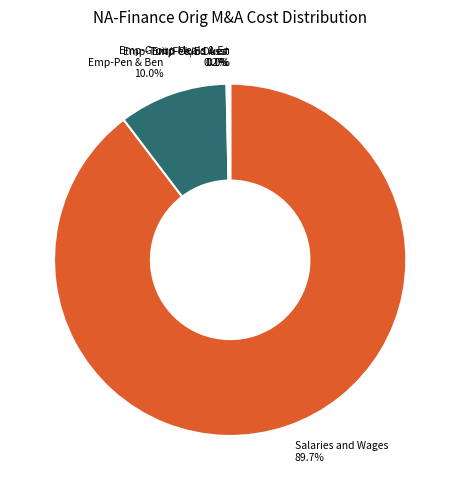

Does Emp-Pen & Ben represent more than half of the total?

No